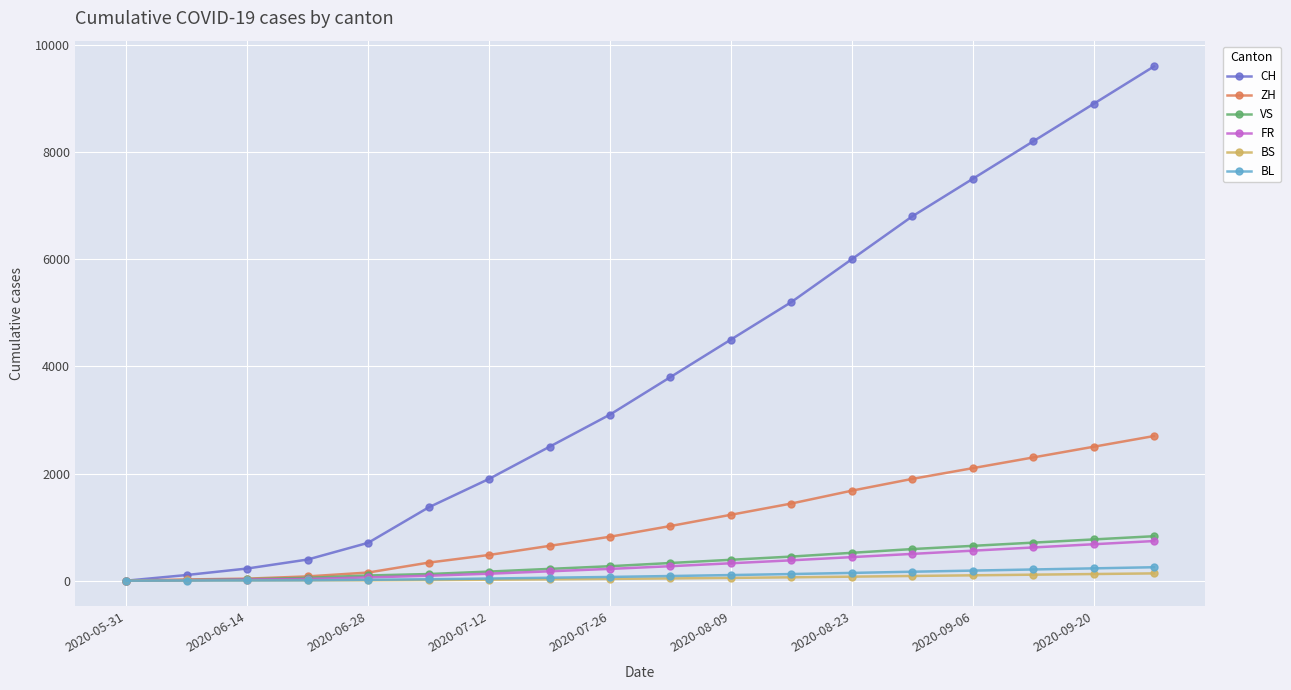

Which series has the largest total across all categories?

CH